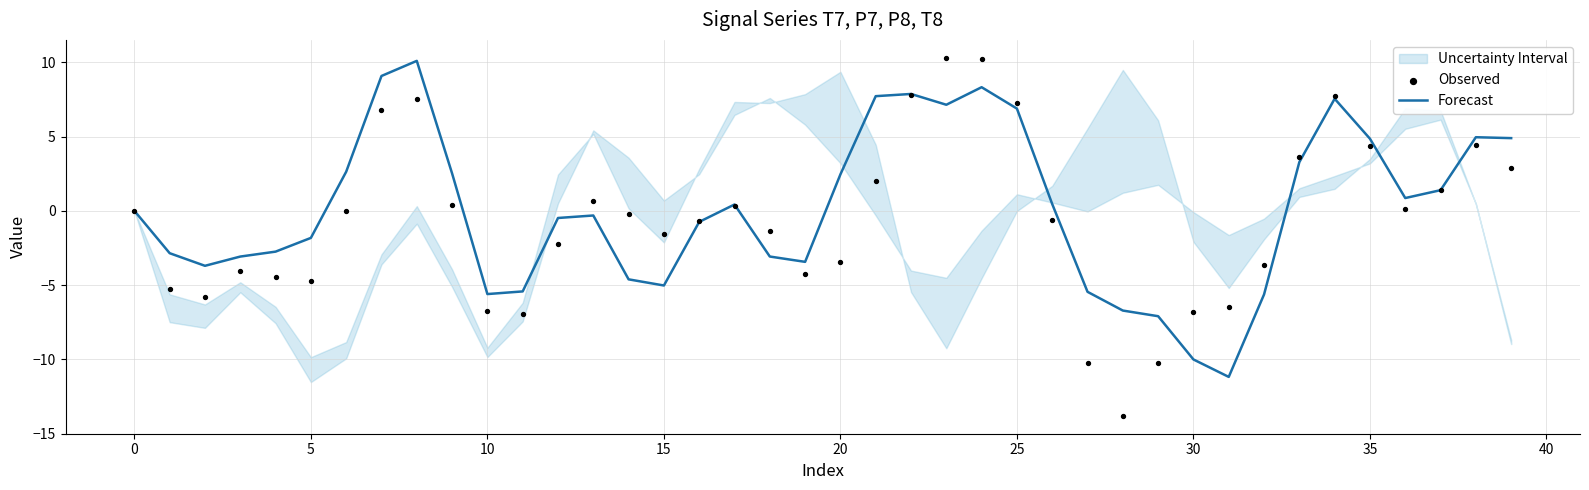

Which series has the largest total across all categories?

Forecast